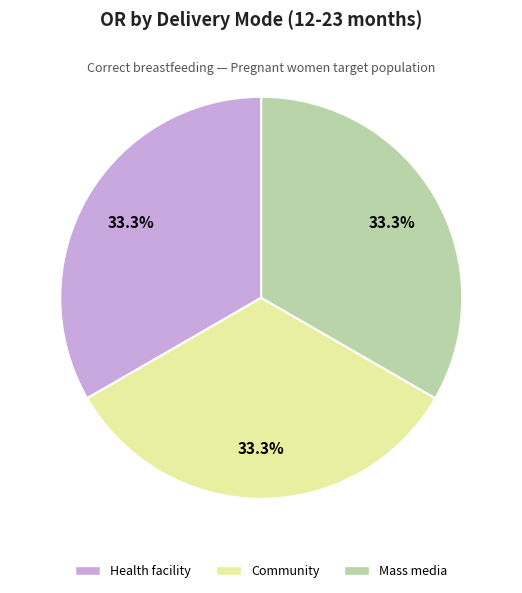

To the nearest percent, what percentage of the pie is Health facility?

33%